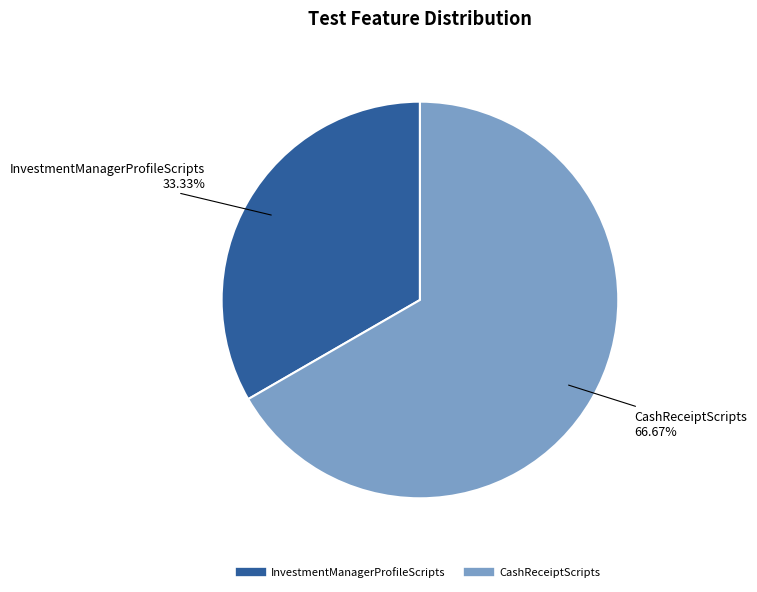

Between CashReceiptScripts and InvestmentManagerProfileScripts, which is larger?

CashReceiptScripts